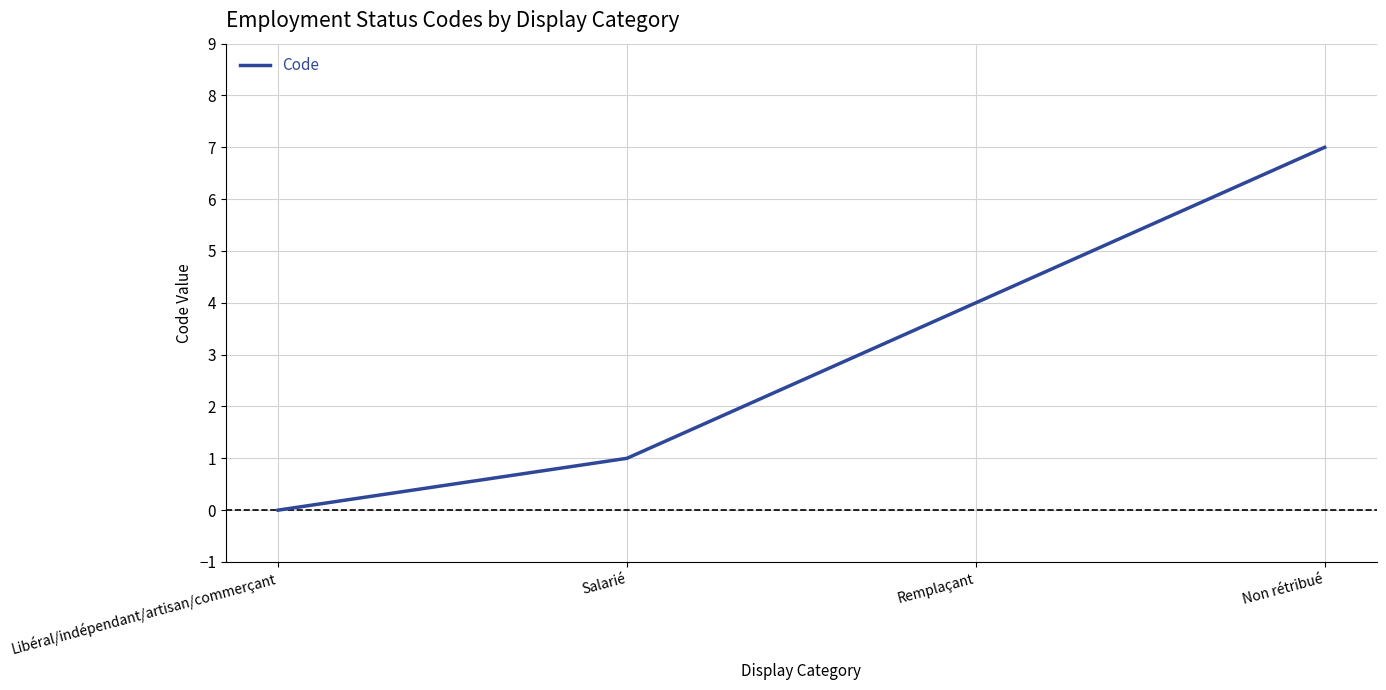

Rank the categories by value from highest to lowest.

Non rétribué, Remplaçant, Salarié, Libéral/indépendant/artisan/commerçant